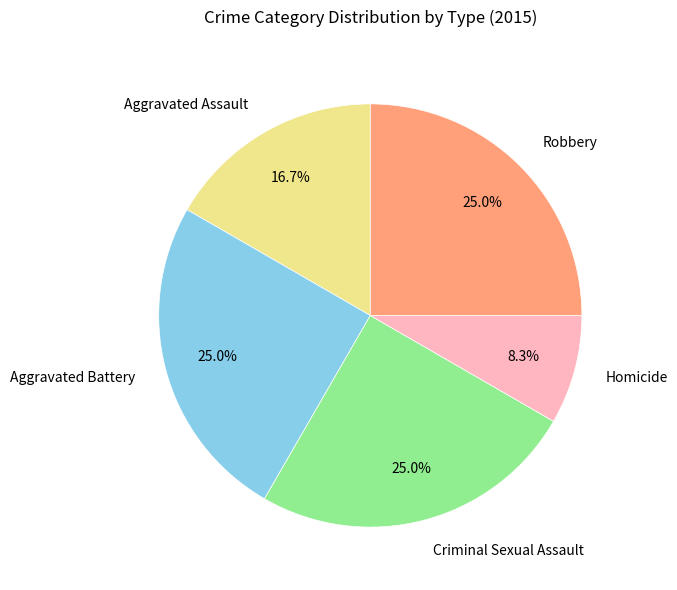

To the nearest percent, what portion does Aggravated Battery represent?

25%